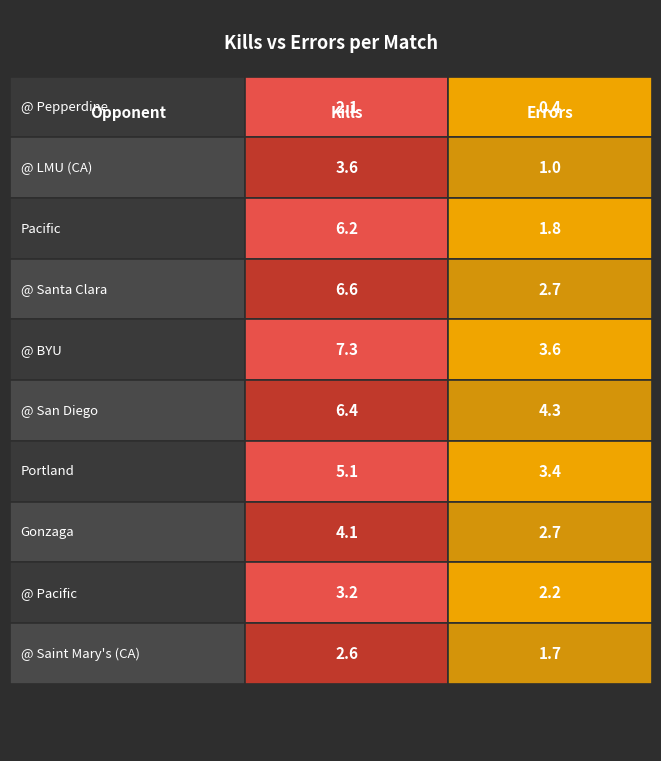

True or false: Errors has a value of 0.1 at @ Pepperdine.

False